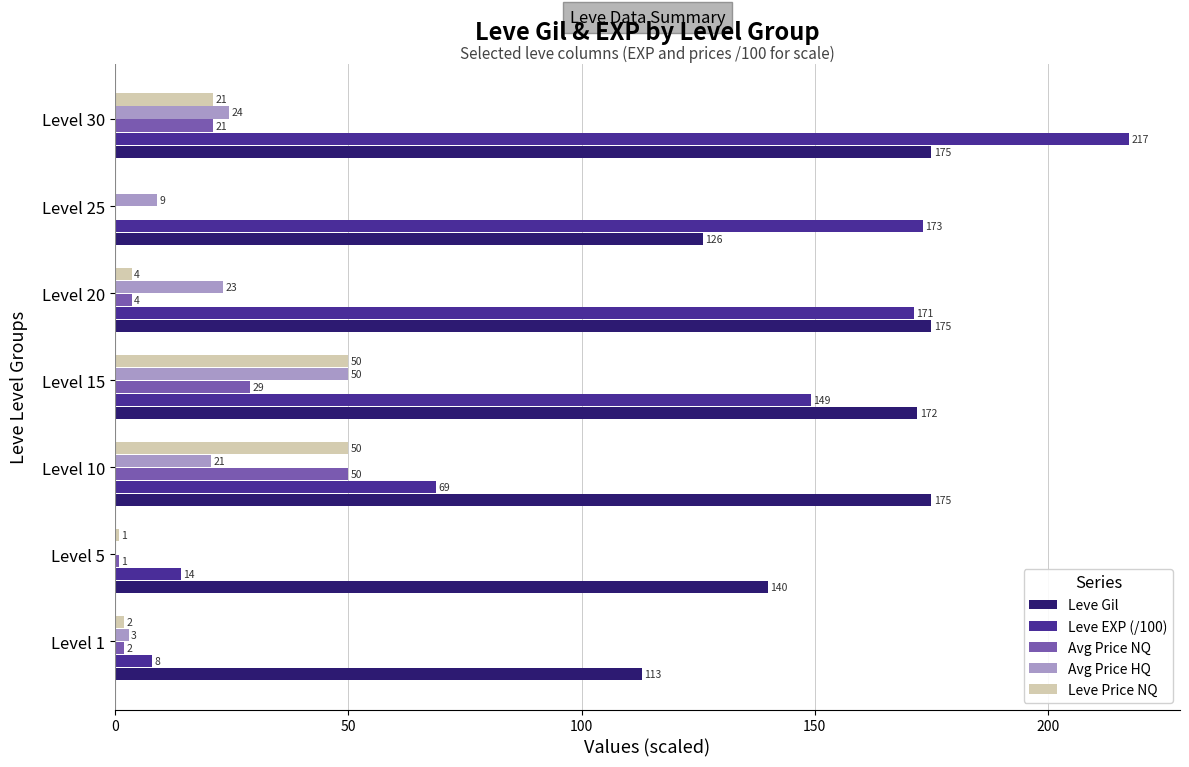

What is the greatest value displayed?

217.4